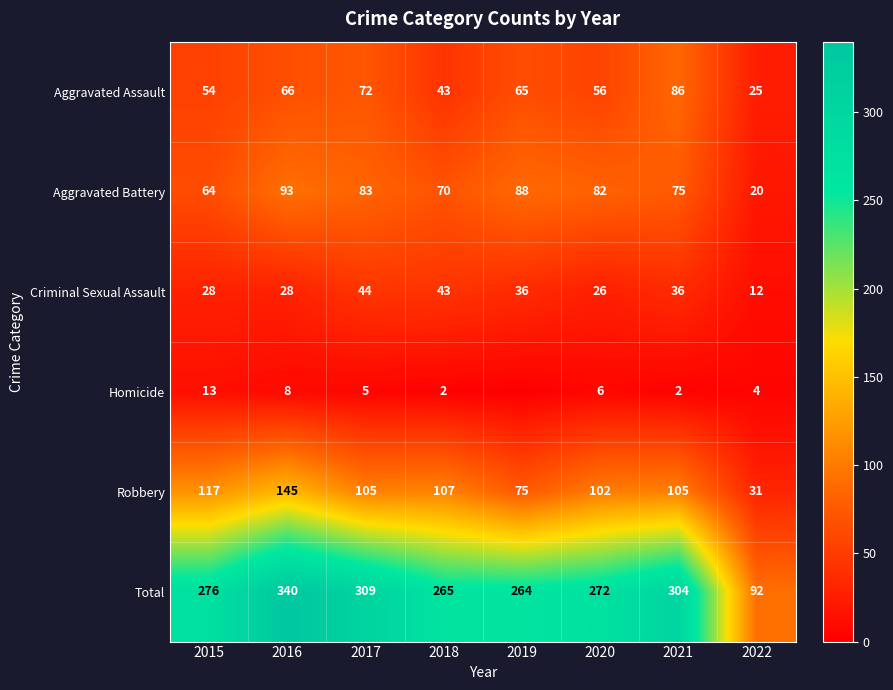

Between 2016 and 2017, which is larger?

2017